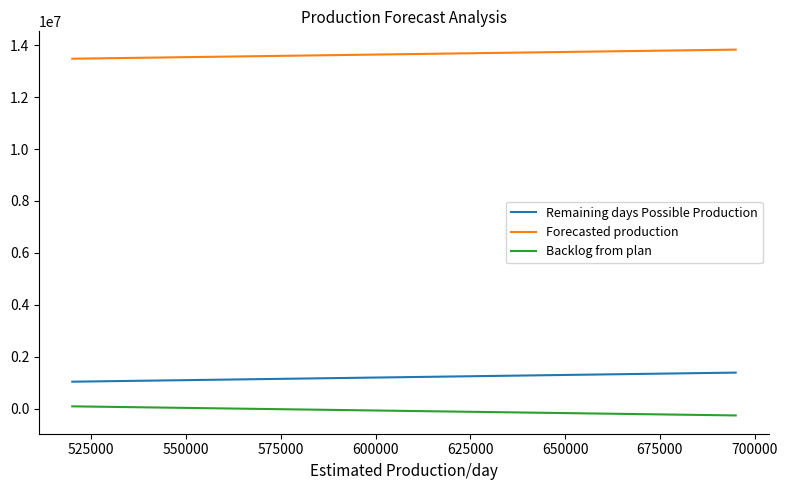

How many Forecasted production values are between 13546480 and 13756480?

4